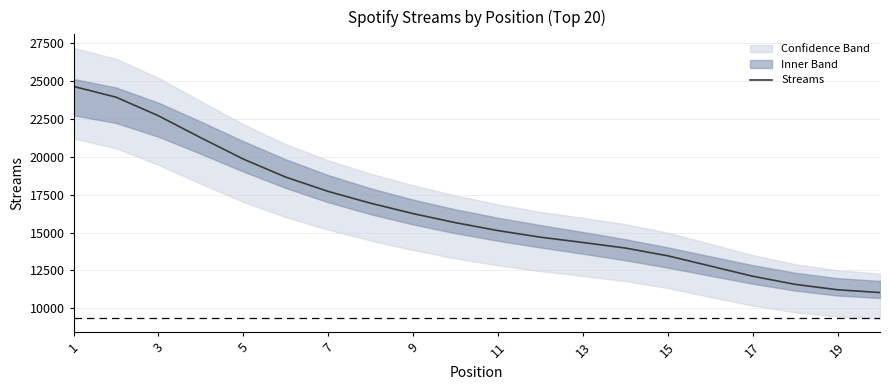

Does the chart display data point markers on the line(s)?

No